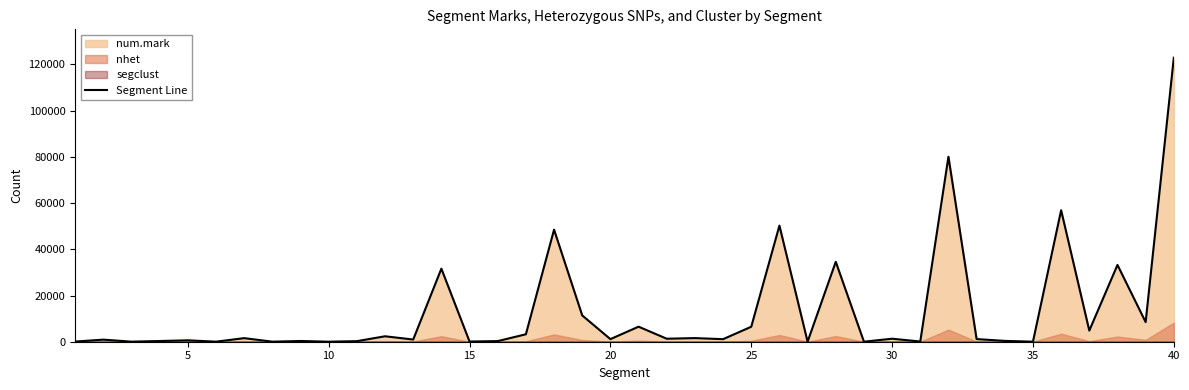

True or false: the data shows 109856 at 31.

False